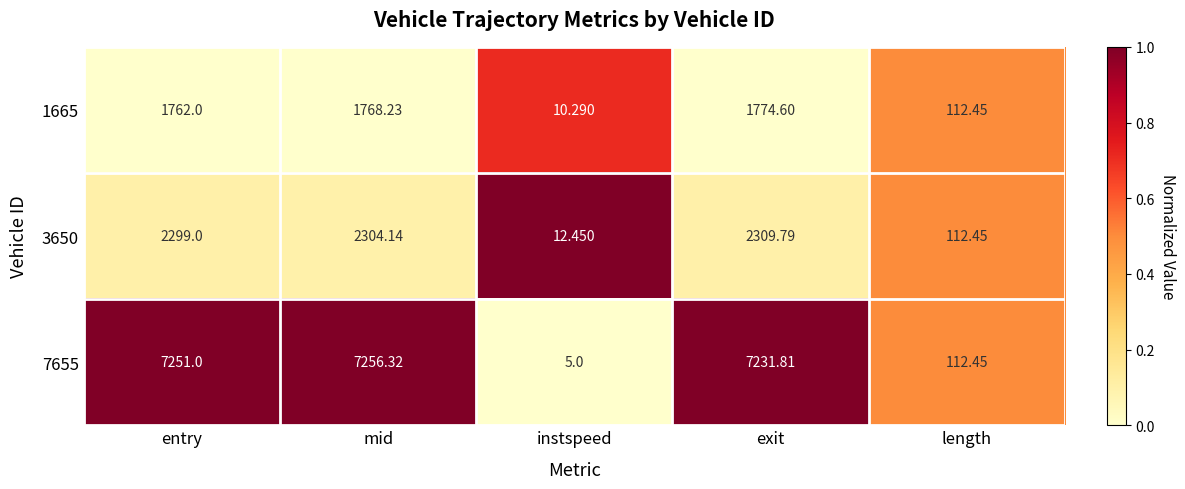

Where is 7655 nearest to the value 3630?

length